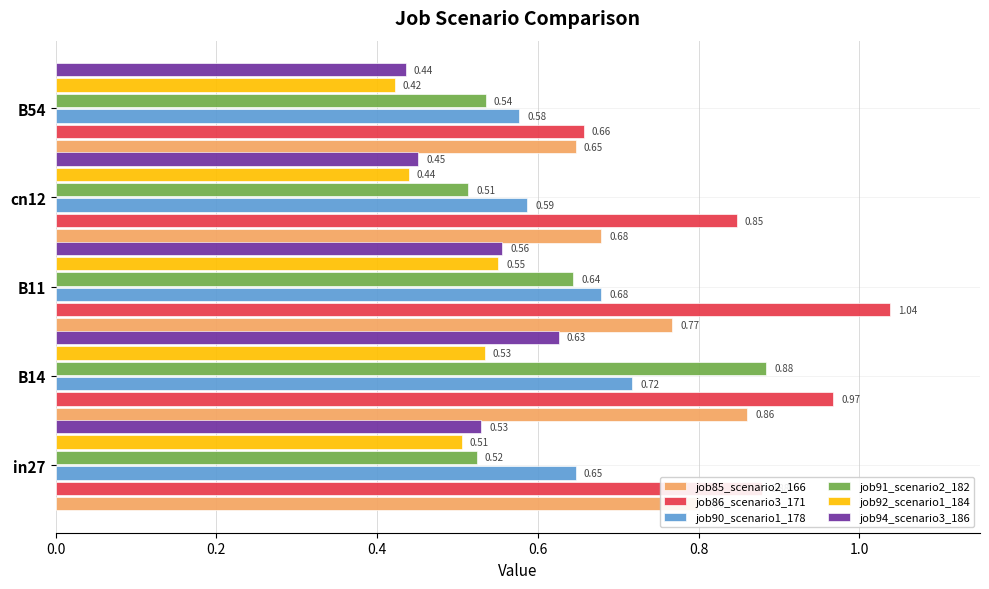

What is the sum of the job91_scenario2_182 values at in27 and B14?

1.4